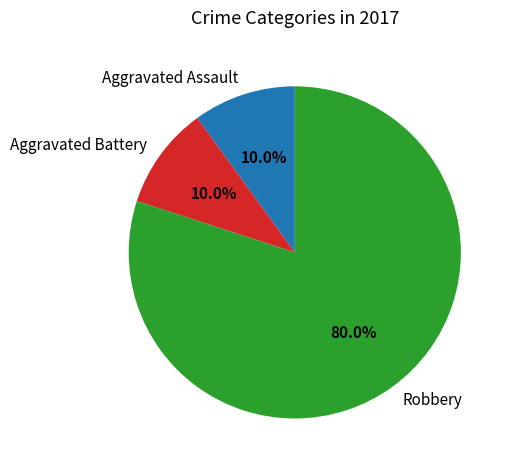

Which category has the biggest portion of the pie?

Robbery